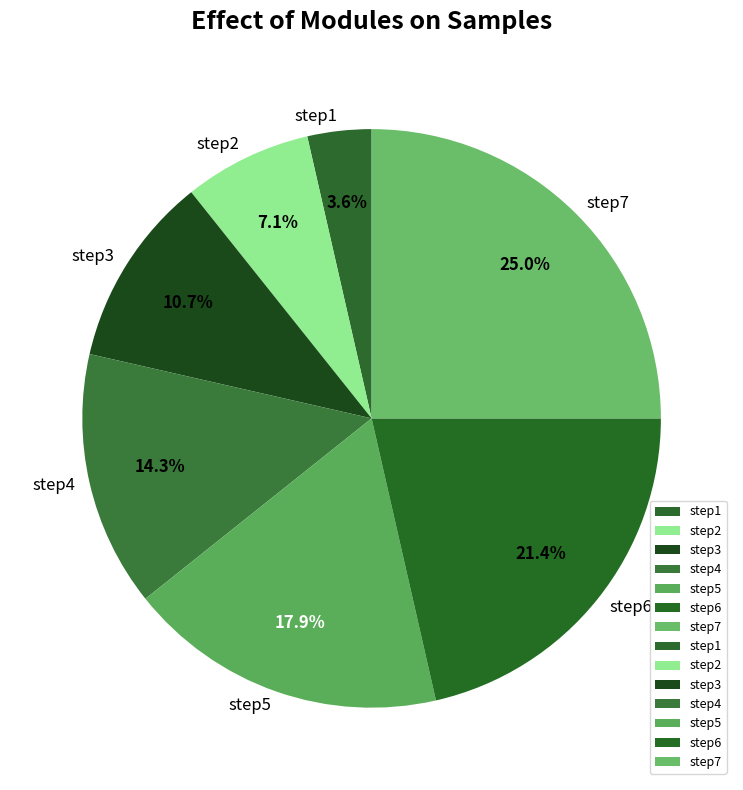

To the nearest percent, what is the difference between the largest and smallest slice percentages?

21%